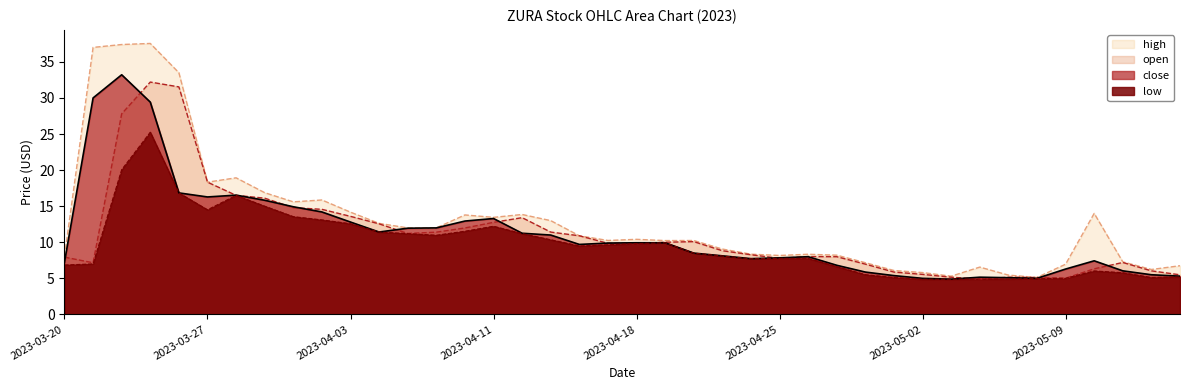

Which category has the highest value in the open series?

2023-03-23